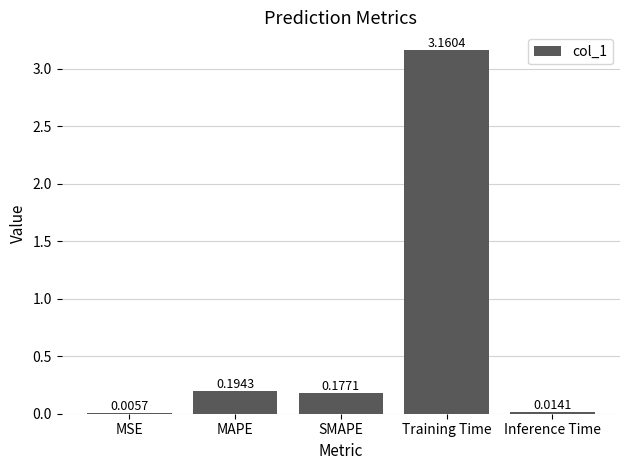

Which category has the highest value across all series?

Training Time